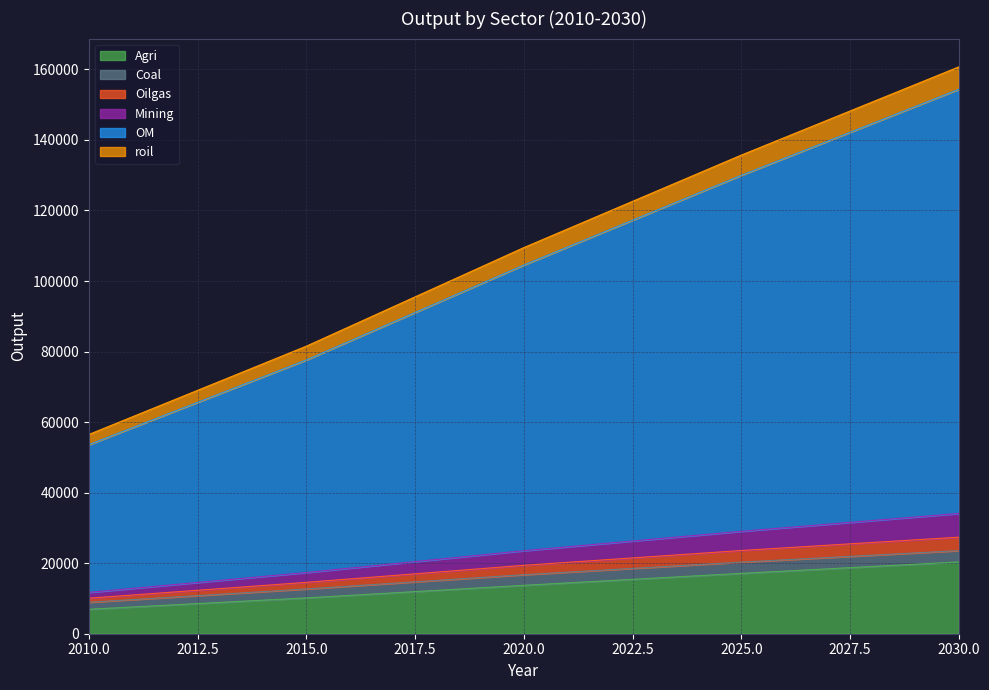

Which series has the largest total across all categories?

OM